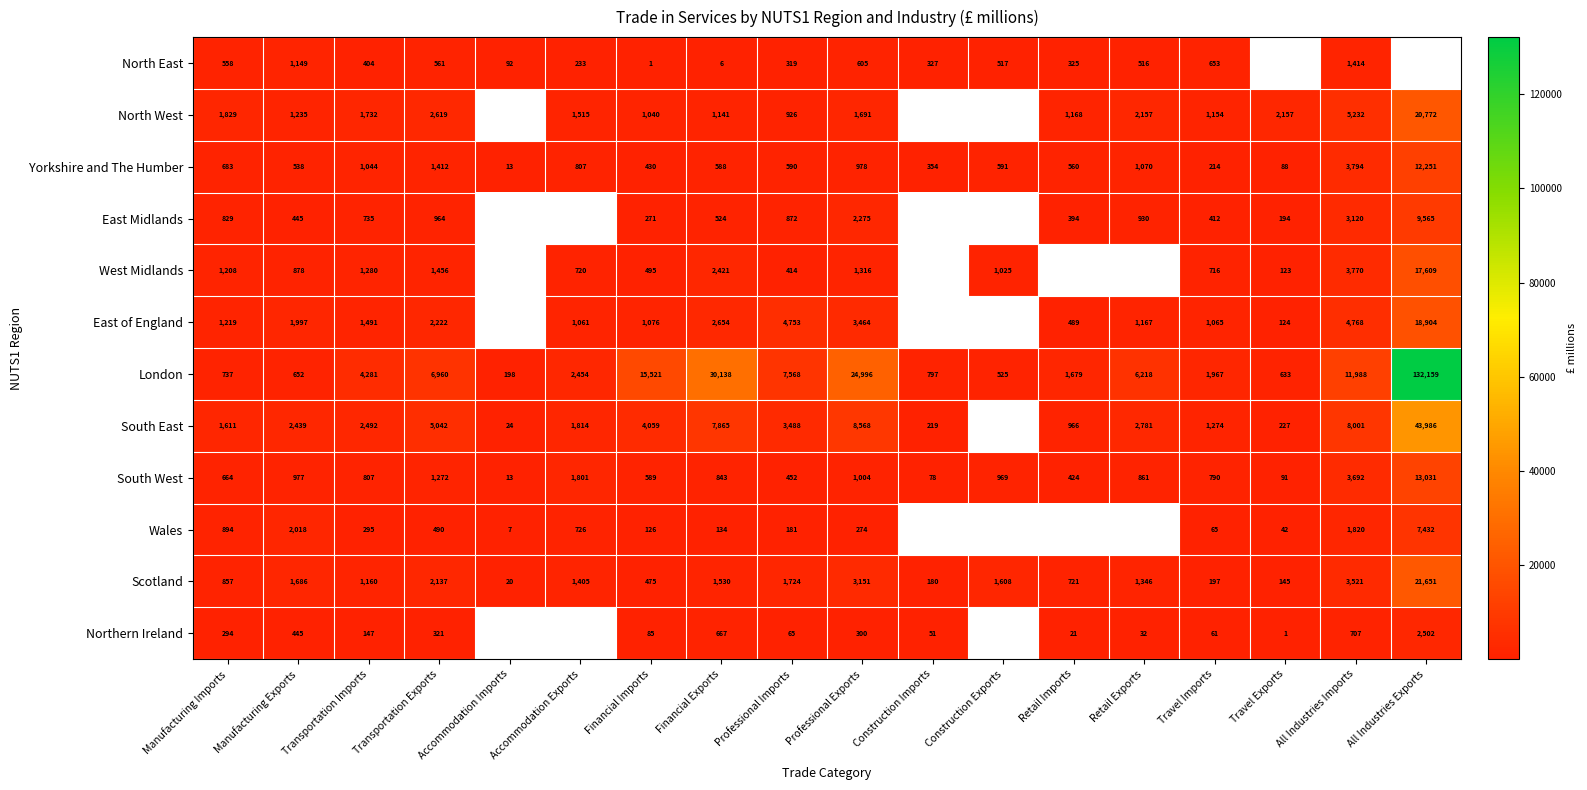

List the labels in order of London value, largest first.

All Industries Exports, Financial Exports, Professional Exports, Financial Imports, All Industries Imports, Professional Imports, Transportation Exports, Retail Exports, Transportation Imports, Accommodation Exports, Travel Imports, Retail Imports, Construction Imports, Manufacturing Imports, Manufacturing Exports, Travel Exports, Construction Exports, Accommodation Imports